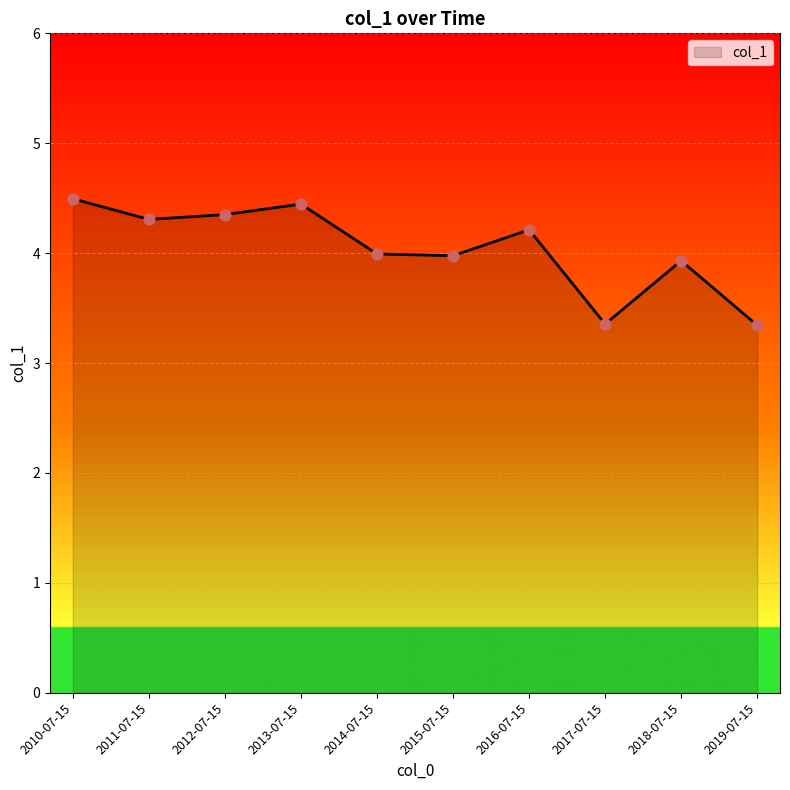

Approximately how many times larger is the value at 2015-07-15 compared to 2010-07-15?

0.9